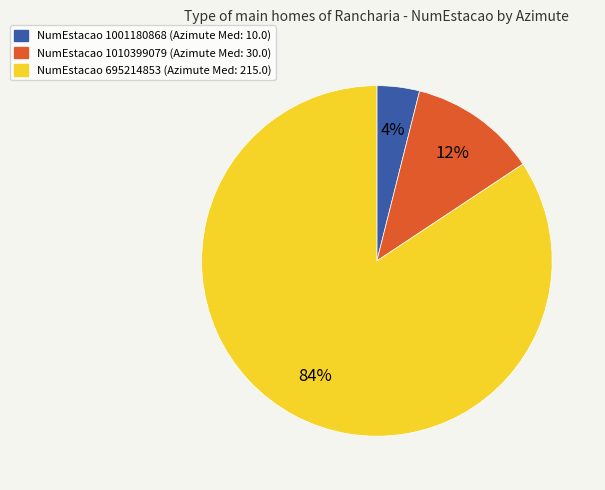

Does any single category account for the majority?

Yes